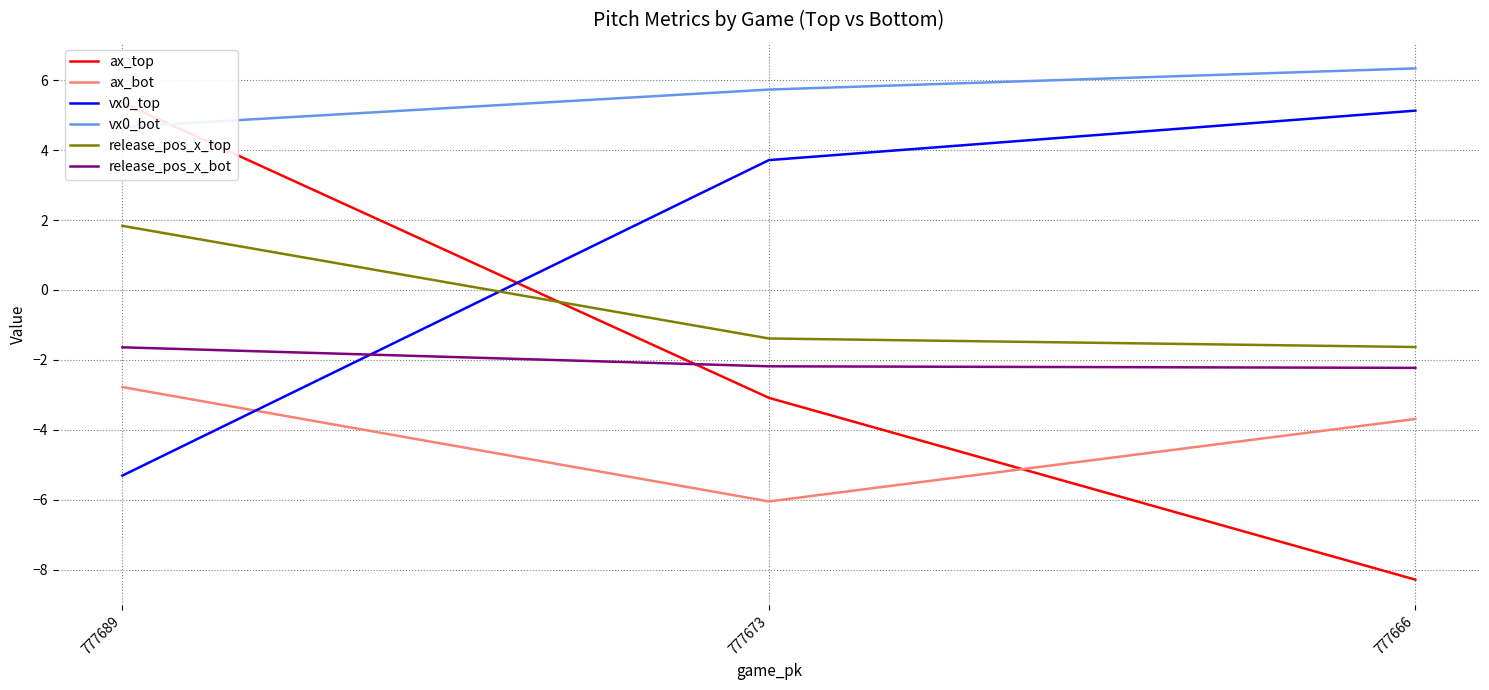

How many data points in ax_bot are less than -3?

2